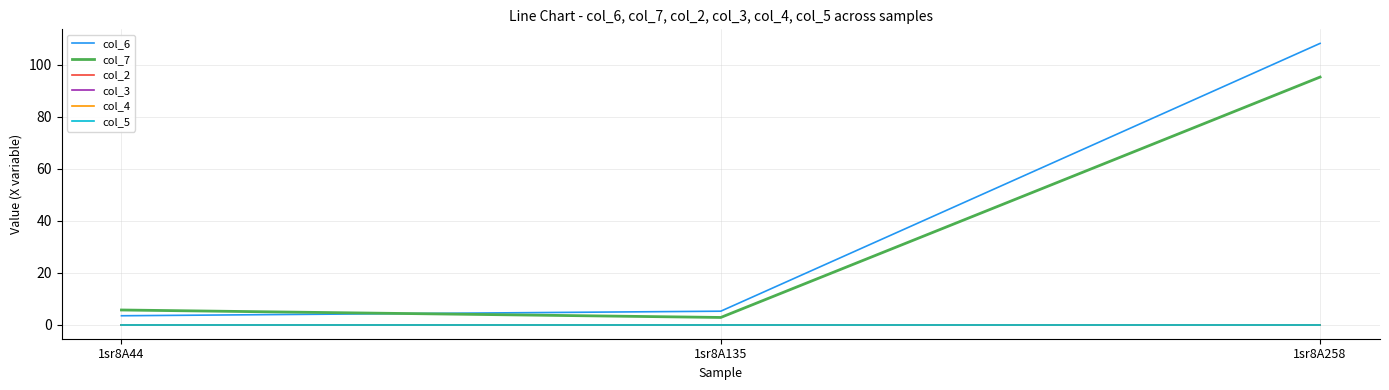

What is the spread (max minus min) of values at 1sr8A258?

108.3